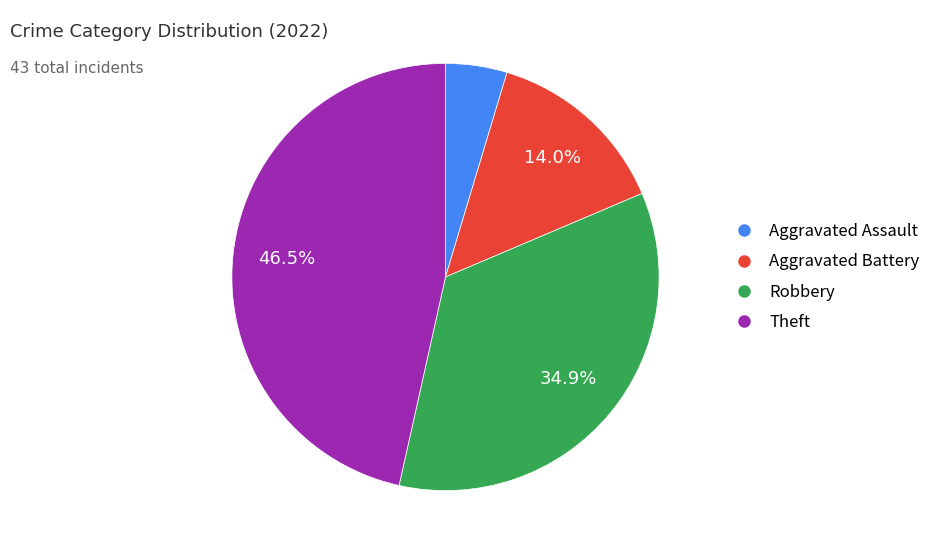

Is there any slice that represents more than half of the pie?

No